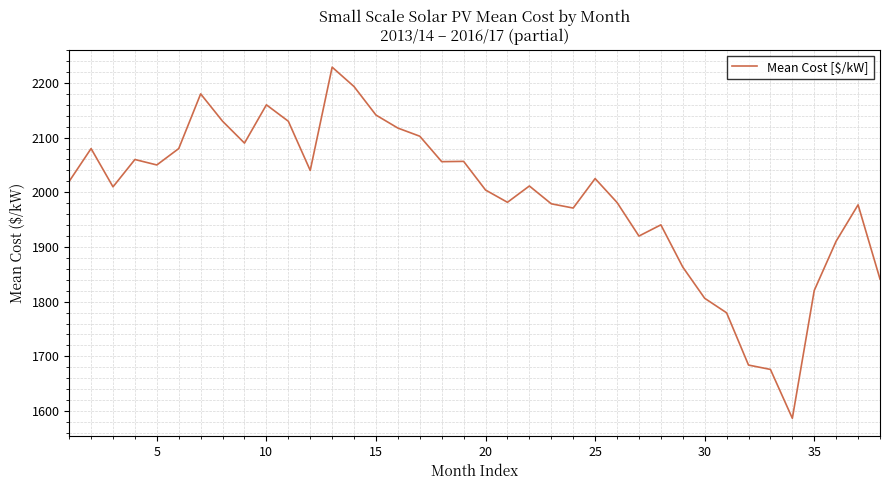

Is this an area chart (filled region under the line)?

No